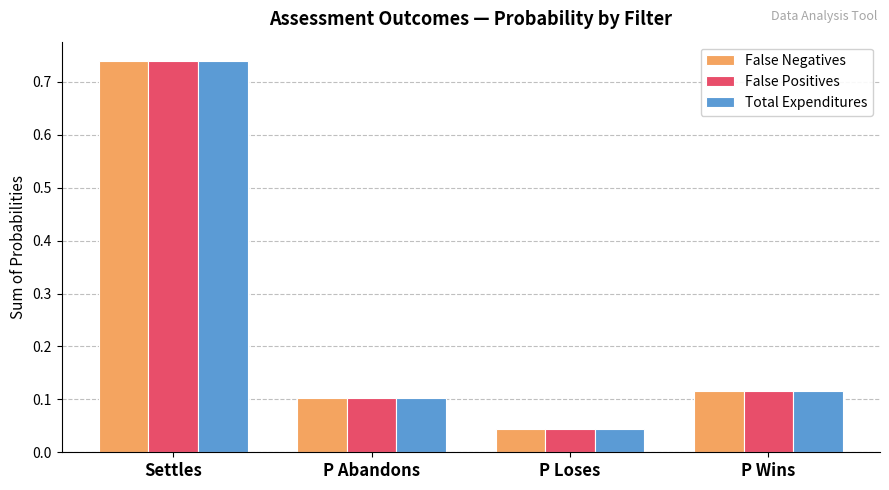

Is it true that False Negatives equals 0.1 at P Loses?

False